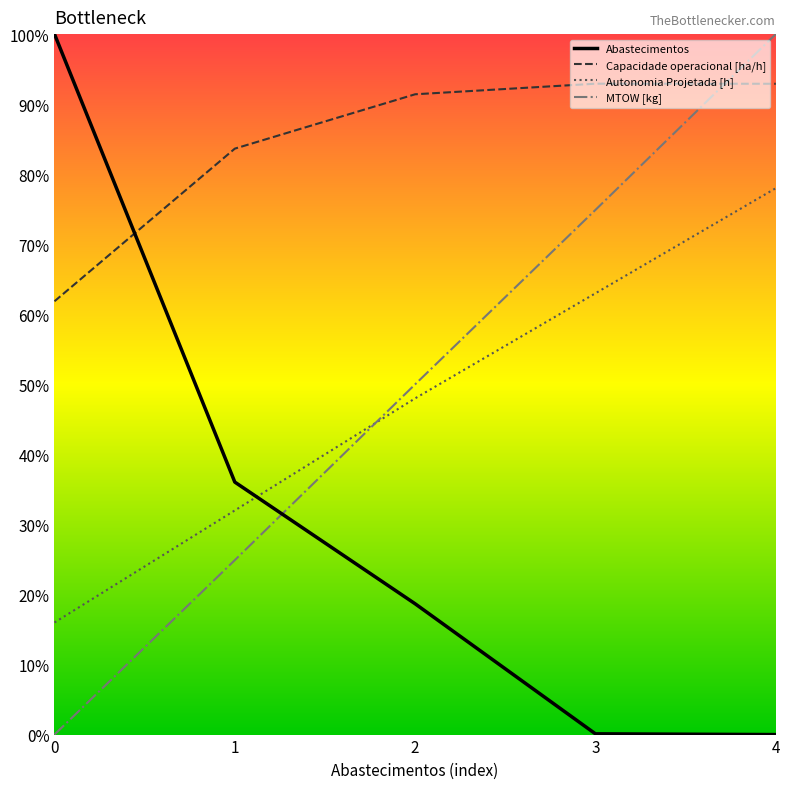

Between which two adjacent categories do Autonomia Projetada [h] and MTOW [kg] first intersect?

1 and 2